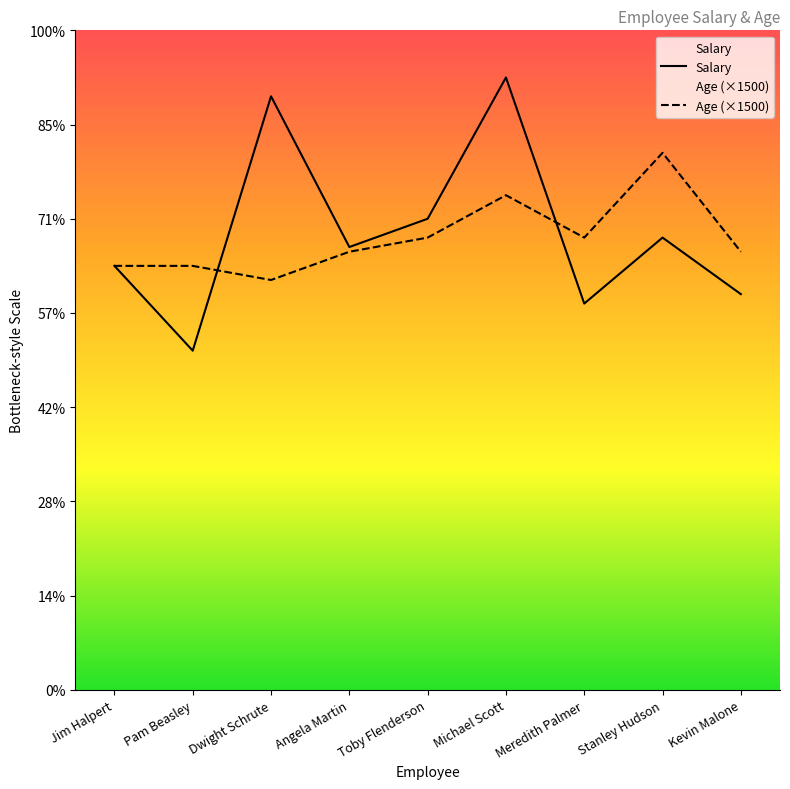

Reading left to right, what are all the values shown in this chart?

Salary: 45000	36000	63000	47000	50000	65000	41000	48000	42000
Age: 45000	45000	43500	46500	48000	52500	48000	57000	46500